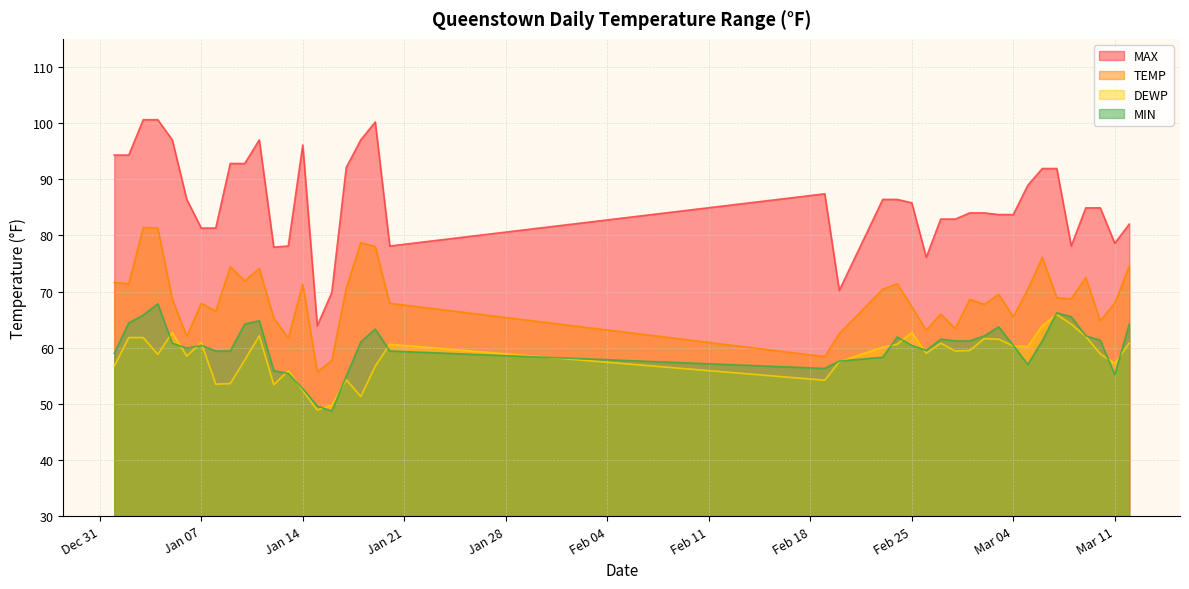

What is the difference between the highest and lowest values at 2025-01-11?

34.9